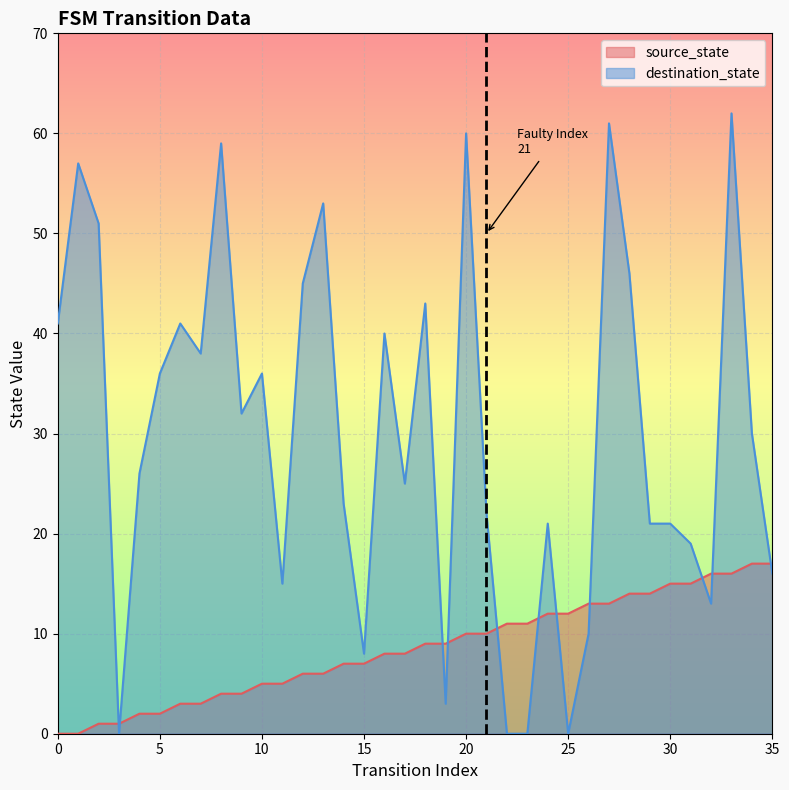

How many values in destination_state are above zero?

32